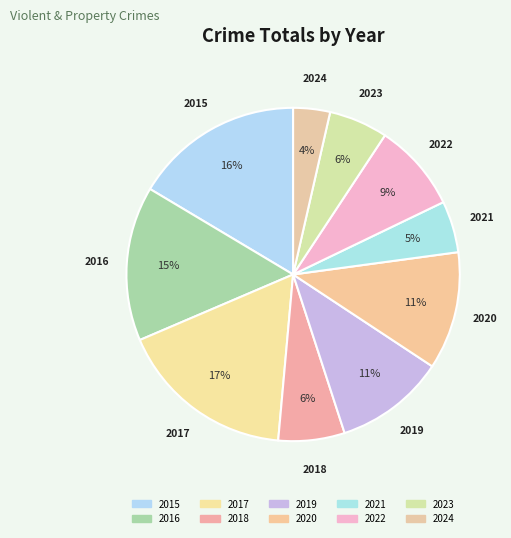

To the nearest percent, what portion does 2020 represent?

11%